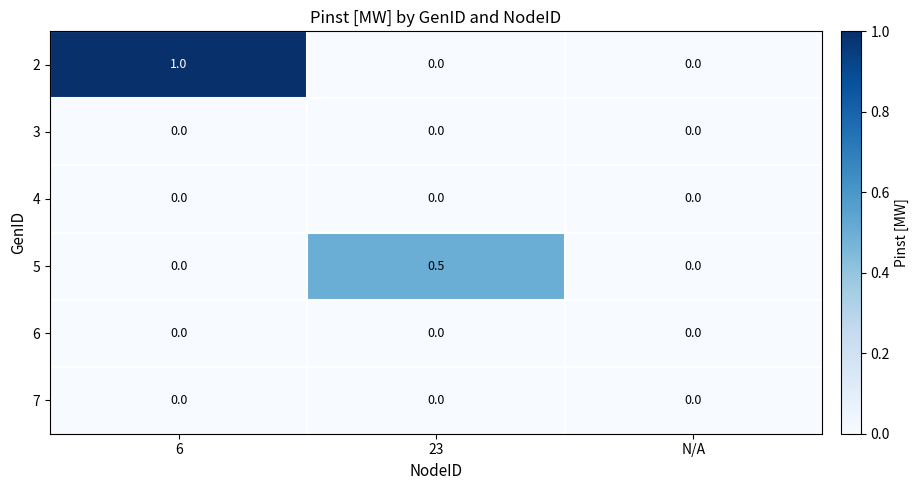

What is the difference between the maximum and second lowest values in the 2 series?

1.0